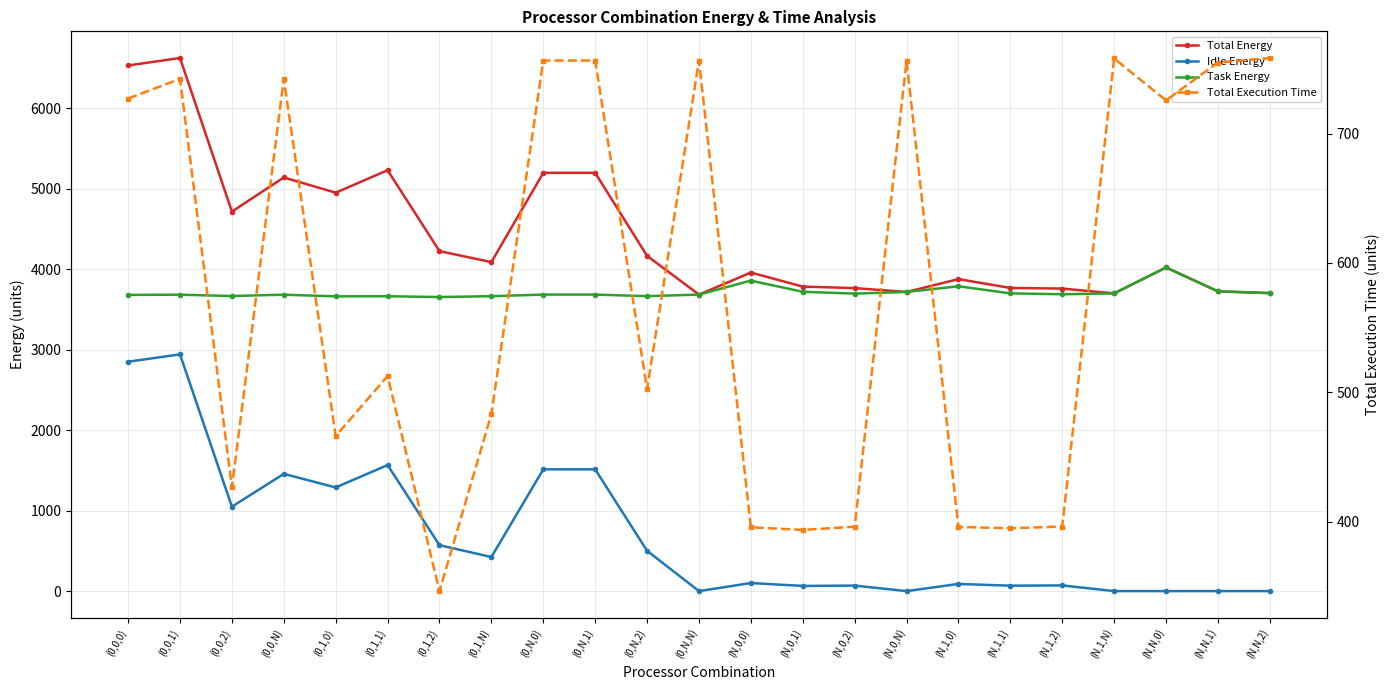

How many intersections are there between Idle Energy and Total Execution Time?

3